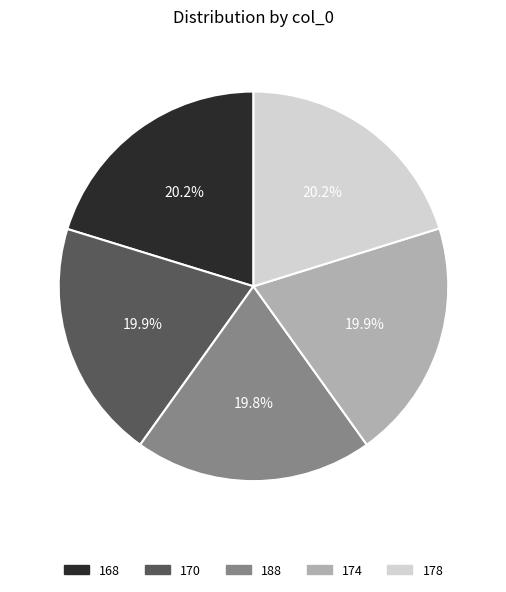

How much of the chart is everything except 188?

80.2%